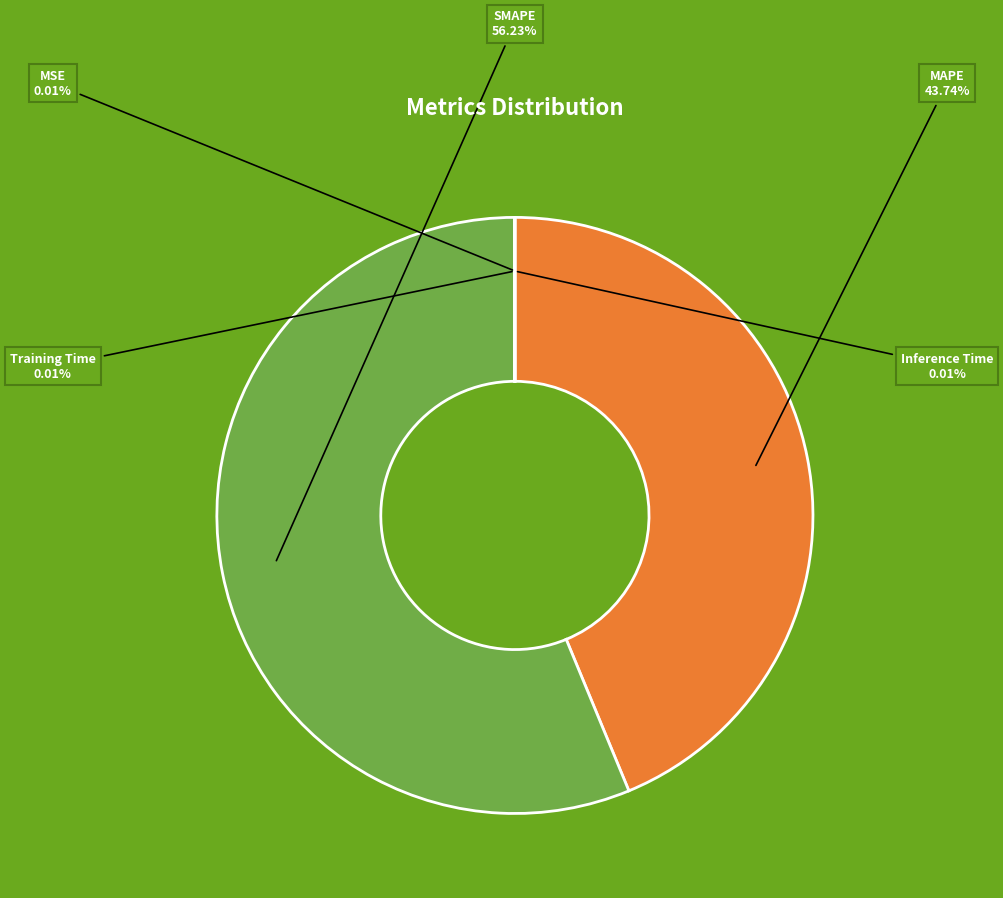

Is there any slice that represents more than half of the pie?

Yes